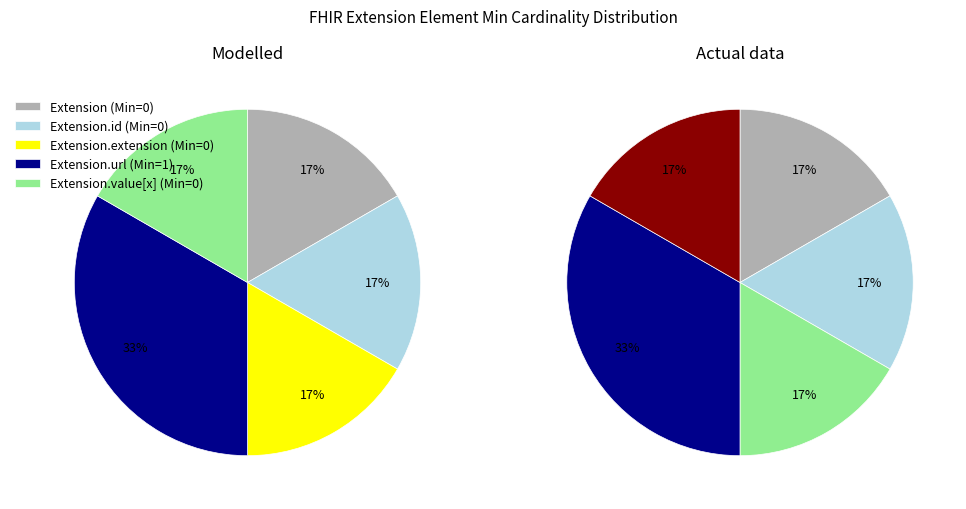

How much of the chart is everything except Extension.extension?

100.0%